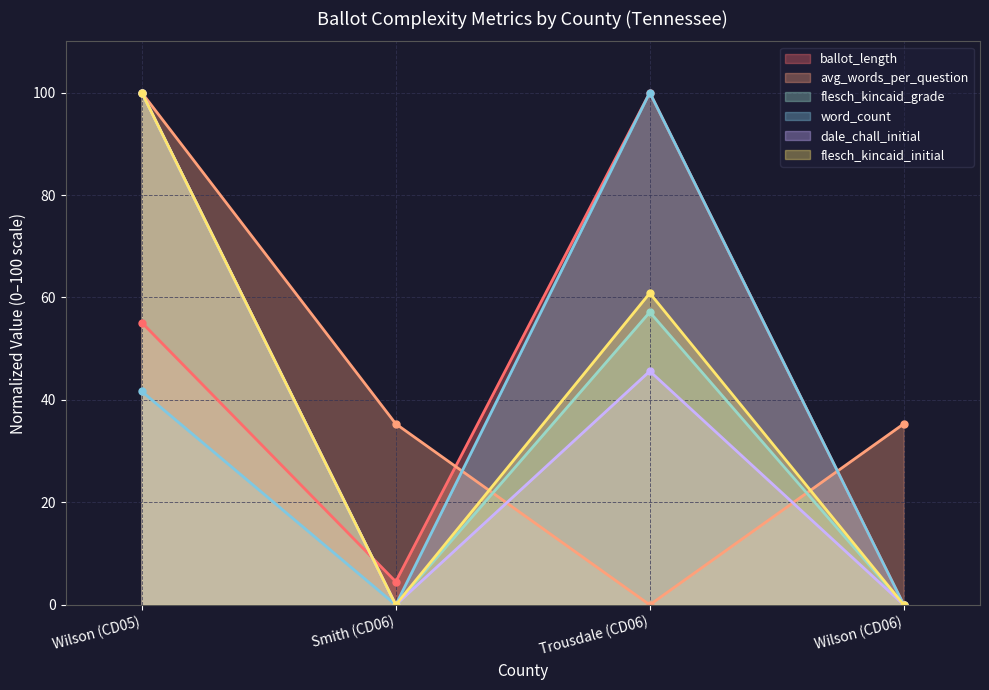

True or false: flesch_kincaid_initial has a value of -30.9 at Smith (CD06).

False